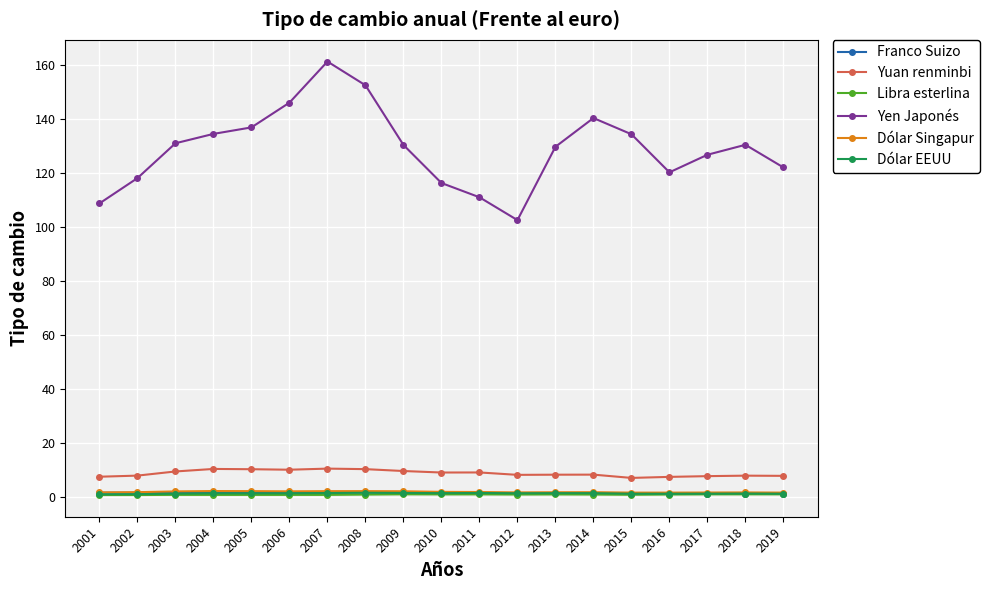

In Dólar Singapur, how many points are higher than both neighbors (excluding endpoints)?

4